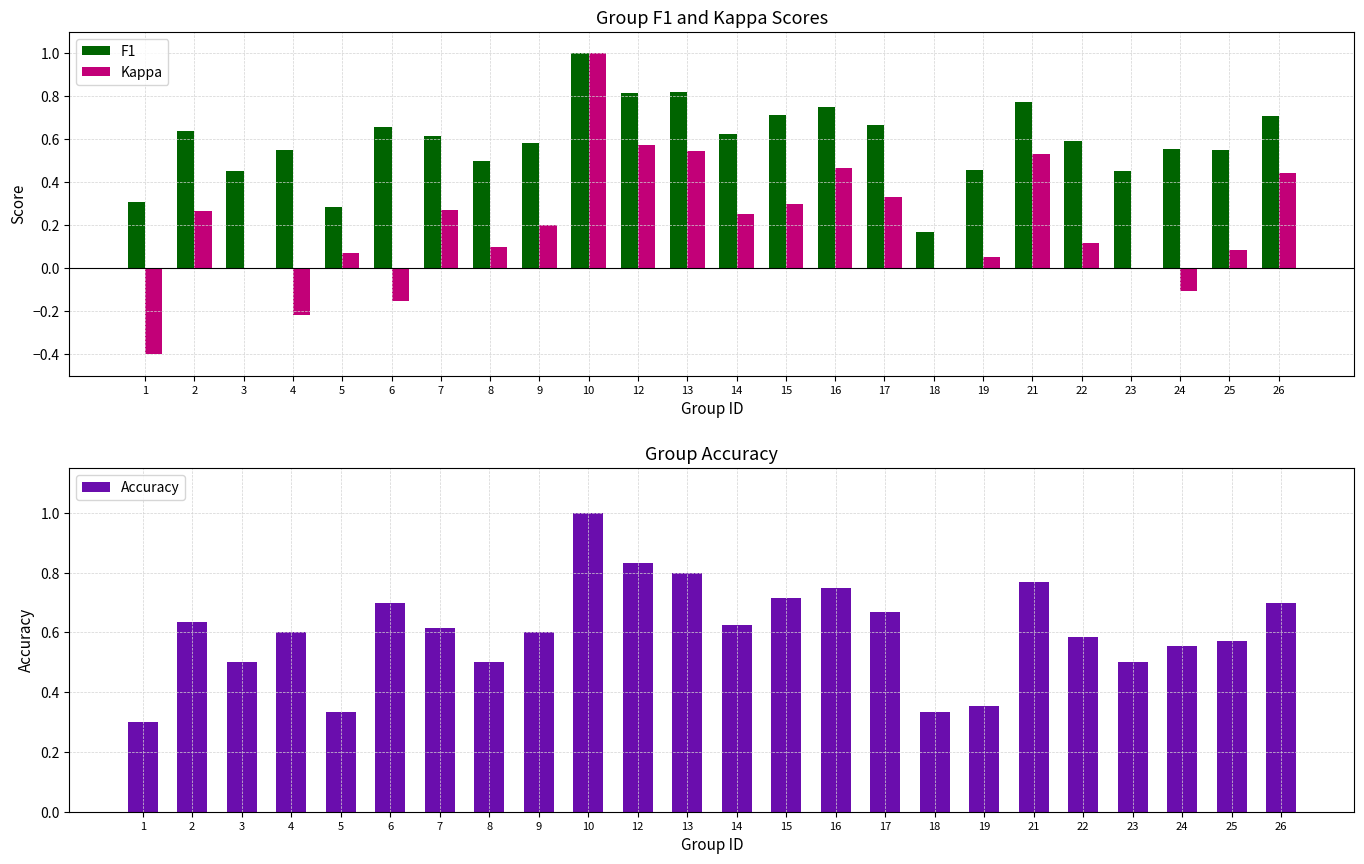

What is the total value across all series at 26?

1.9